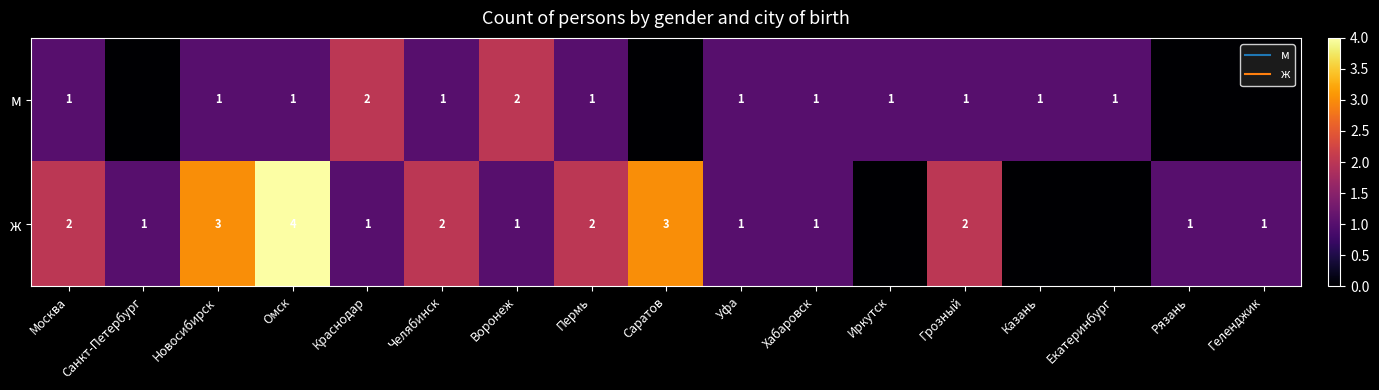

At which category is the sum across all series the highest?

Омск